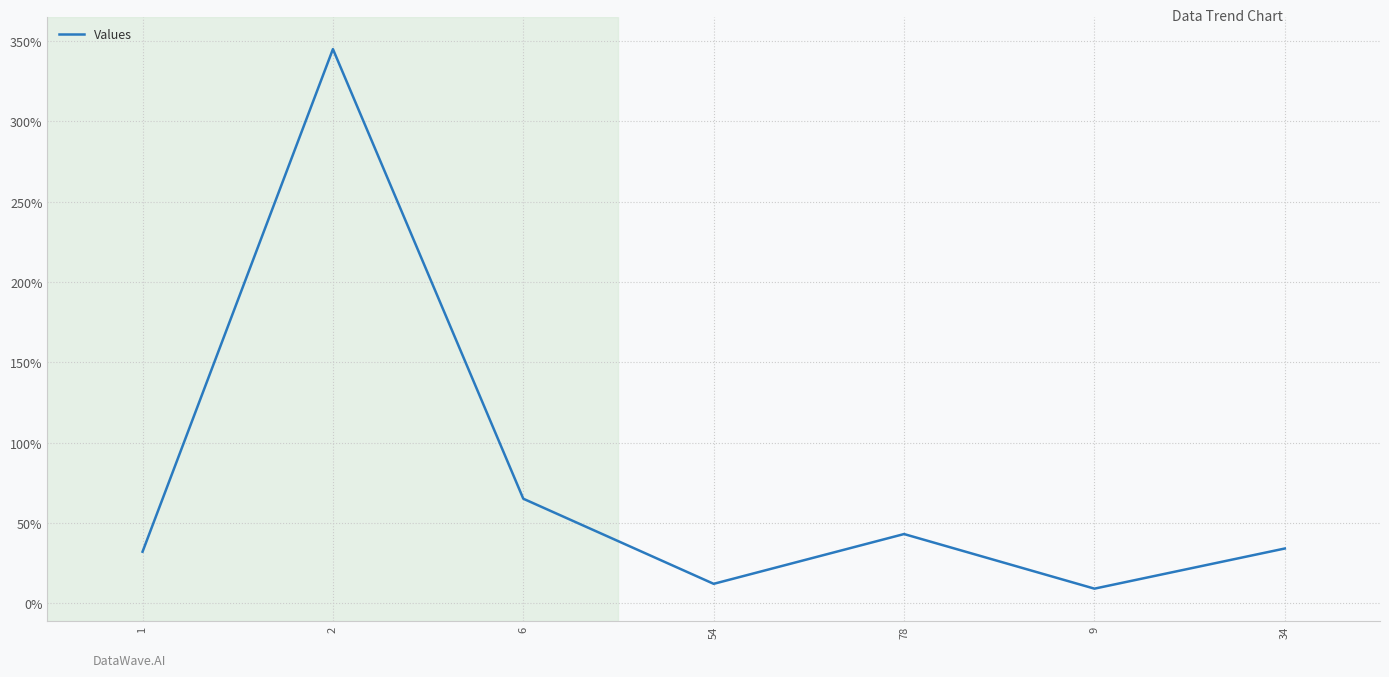

What position from the right is 6?

5